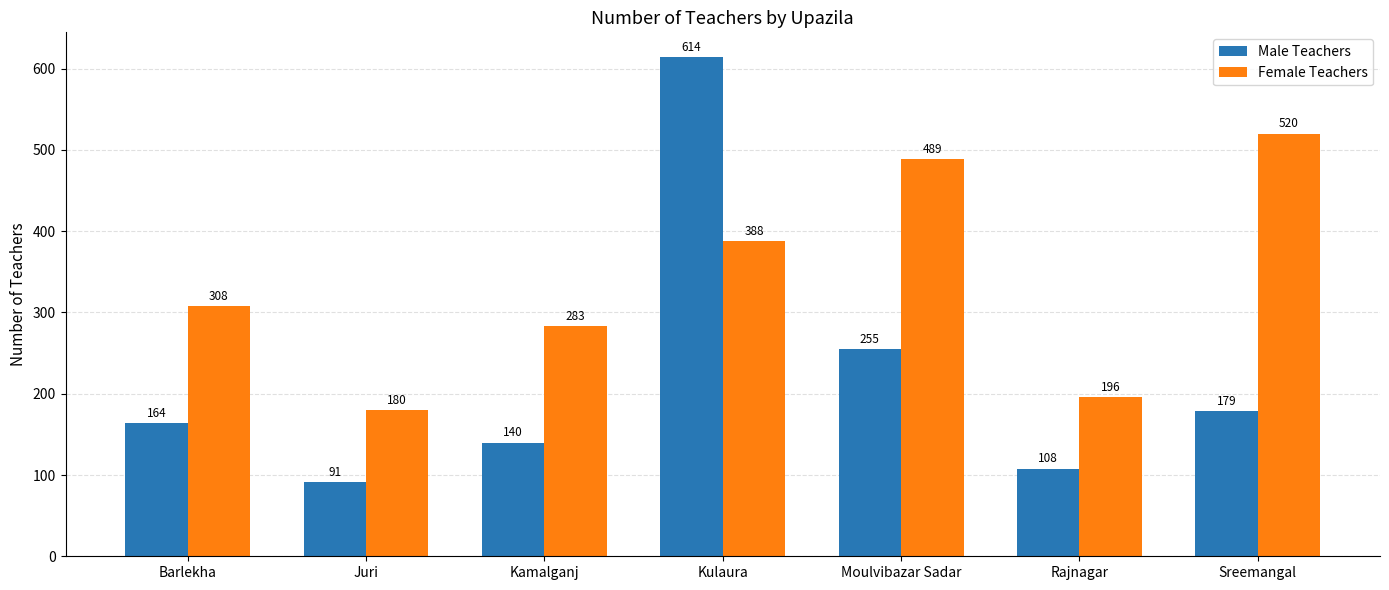

How many data points does each series have?

7